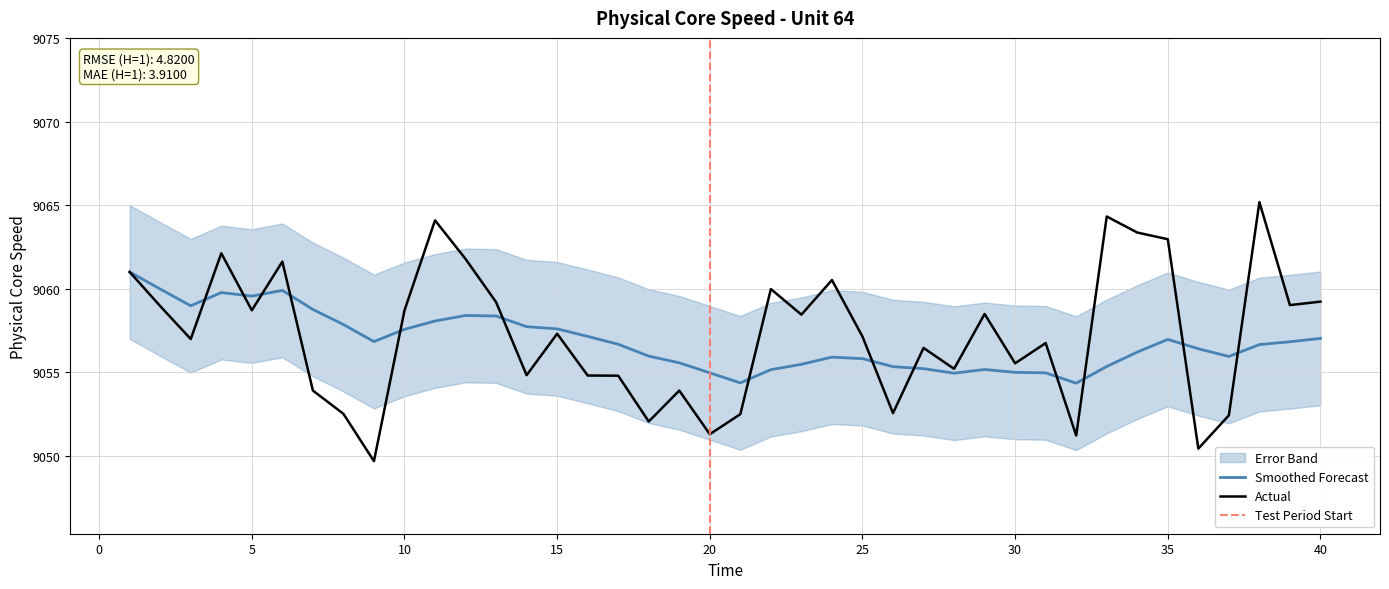

Reading left to right, transcribe all the data shown in this chart.

Physical Core Speed: 1=9061.0	2=9059.0	3=9057.0	4=9062.1	5=9058.7	6=9061.6	7=9053.9	8=9052.5	9=9049.7	10=9058.7	11=9064.1	12=9061.8	13=9059.2	14=9054.8	15=9057.3	16=9054.8	17=9054.8	18=9052.1	19=9053.9	20=9051.3	21=9052.5	22=9060.0	23=9058.5	24=9060.5	25=9057.1	26=9052.6	27=9056.5	28=9055.2	29=9058.5	30=9055.5	31=9056.8	32=9051.2	33=9064.3	34=9063.4	35=9063.0	36=9050.4	37=9052.4	38=9065.2	39=9059.0	40=9059.2
Rolling Mean: 1=9061.0	2=9060.0	3=9059.0	4=9059.8	5=9059.6	6=9059.9	7=9058.8	8=9057.9	9=9056.8	10=9057.6	11=9058.1	12=9058.4	13=9058.4	14=9057.7	15=9057.6	16=9057.1	17=9056.7	18=9056.0	19=9055.6	20=9055.0	21=9054.4	22=9055.2	23=9055.5	24=9055.9	25=9055.8	26=9055.3	27=9055.2	28=9055.0	29=9055.2	30=9055.0	31=9055.0	32=9054.4	33=9055.4	34=9056.2	35=9057.0	36=9056.4	37=9056.0	38=9056.7	39=9056.8	40=9057.0